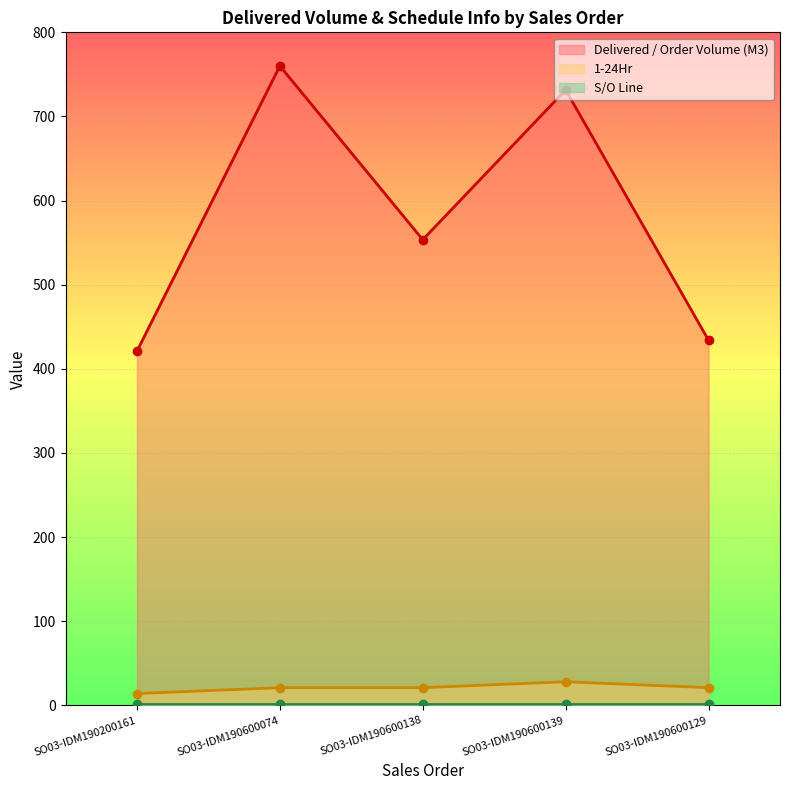

Where is the first local maximum for Delivered / Order Volume (M3)?

SO03-IDM190600074